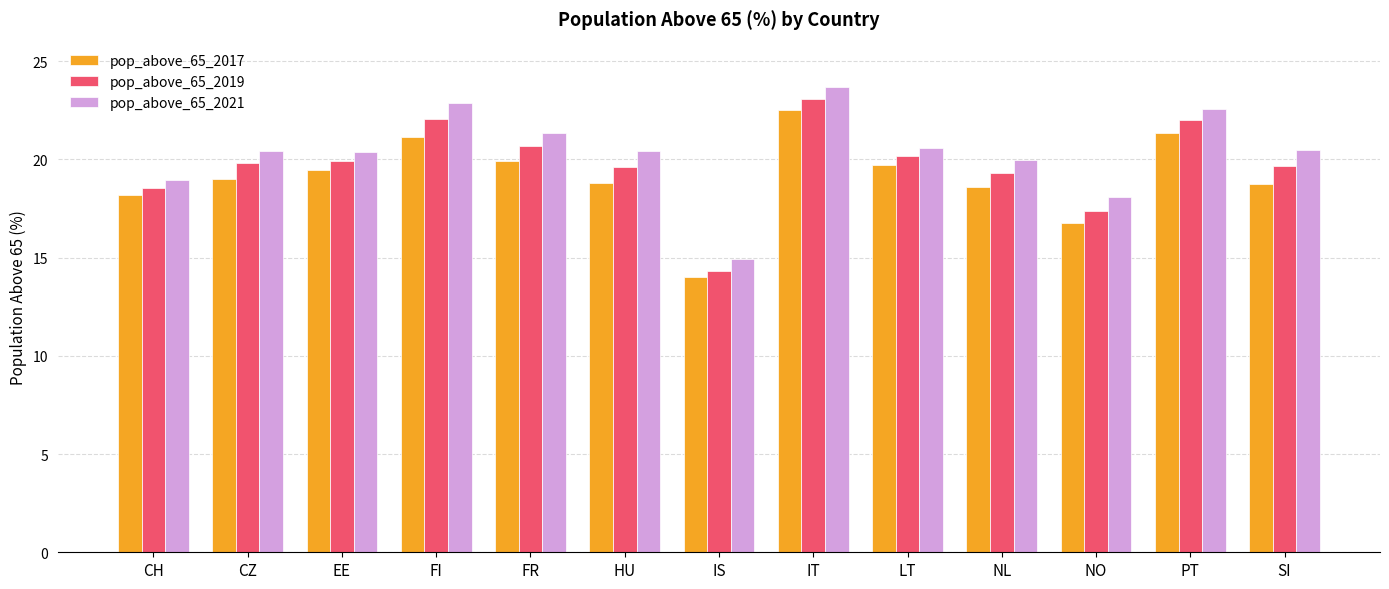

What is the difference between the highest and lowest values at SI?

1.7